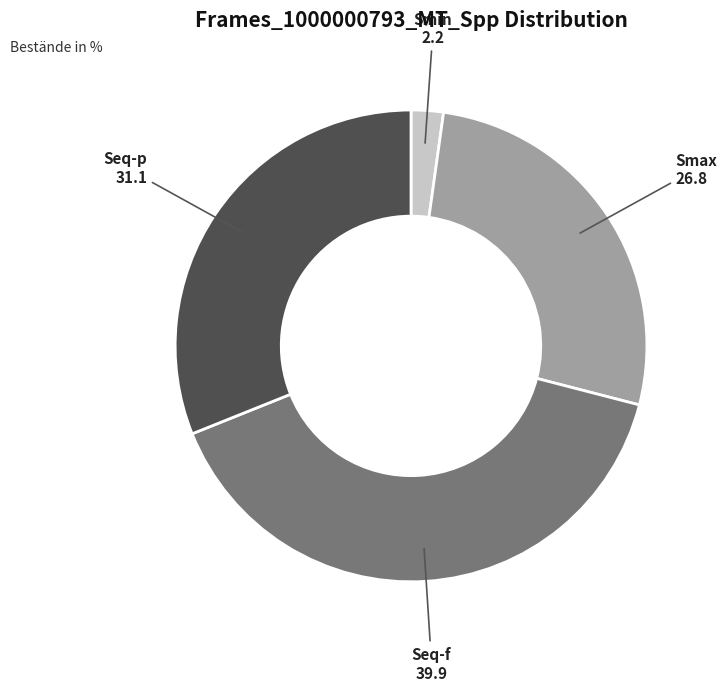

Is it true that Seq-f is 26% of the pie?

False